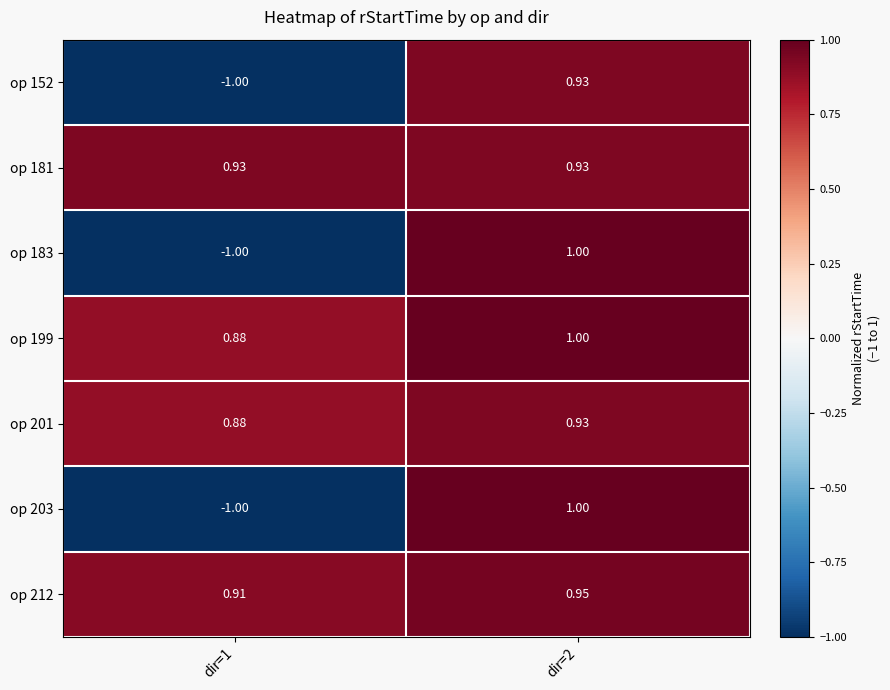

Is the value of op 212 at dir=1 greater than the value of op 201 at dir=1?

Yes